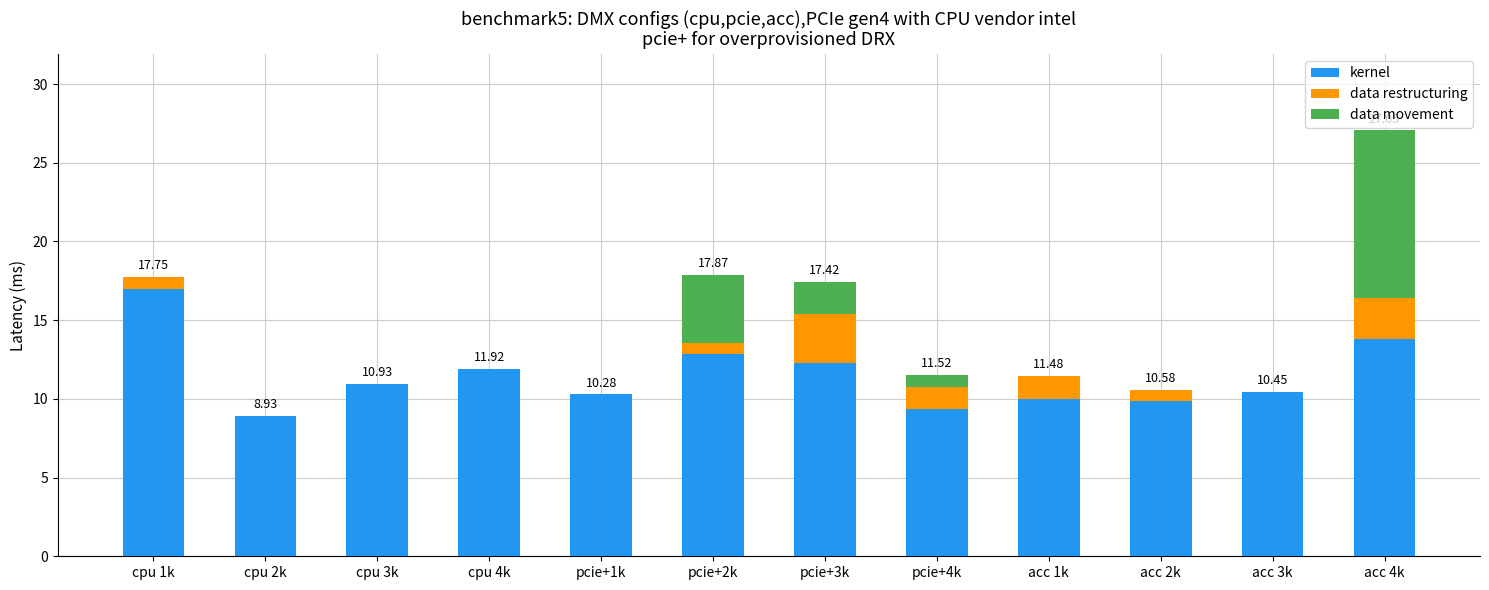

What is the total value across all series at cpu 3k?

10.9